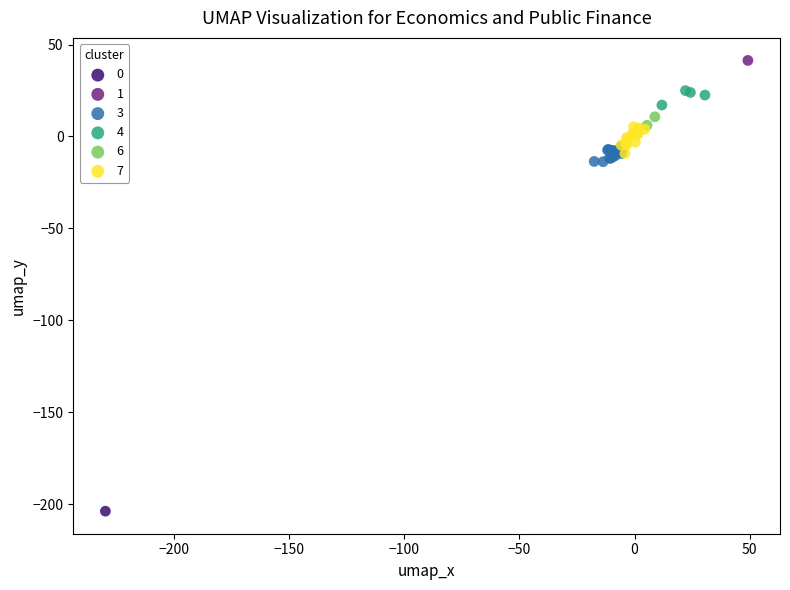

What are all the series names shown in the legend?

0, 1, 3, 4, 6, 7